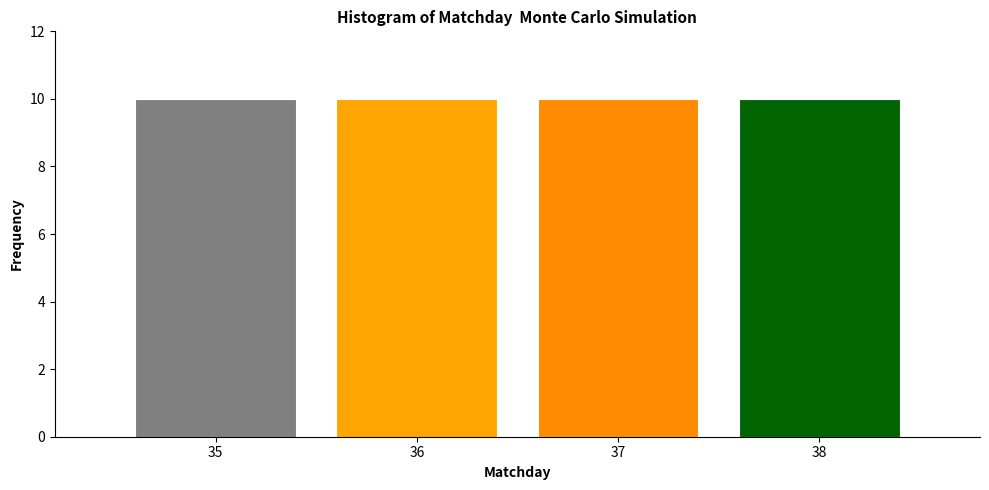

Reading left to right, list every bar in this chart as the range it spans on the x-axis followed by its height. The values are not printed on the chart, so give them approximately, as read against the axis.

34.5 to 35.5: 10
35.5 to 36.5: 10
36.5 to 37.5: 10
37.5 to 38.5: 10